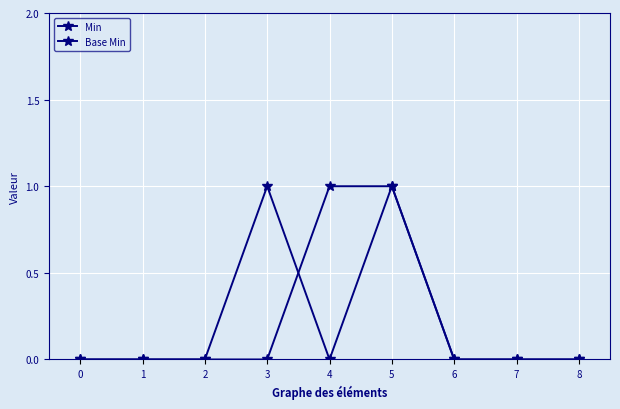

How many categories are shown in the chart?

9